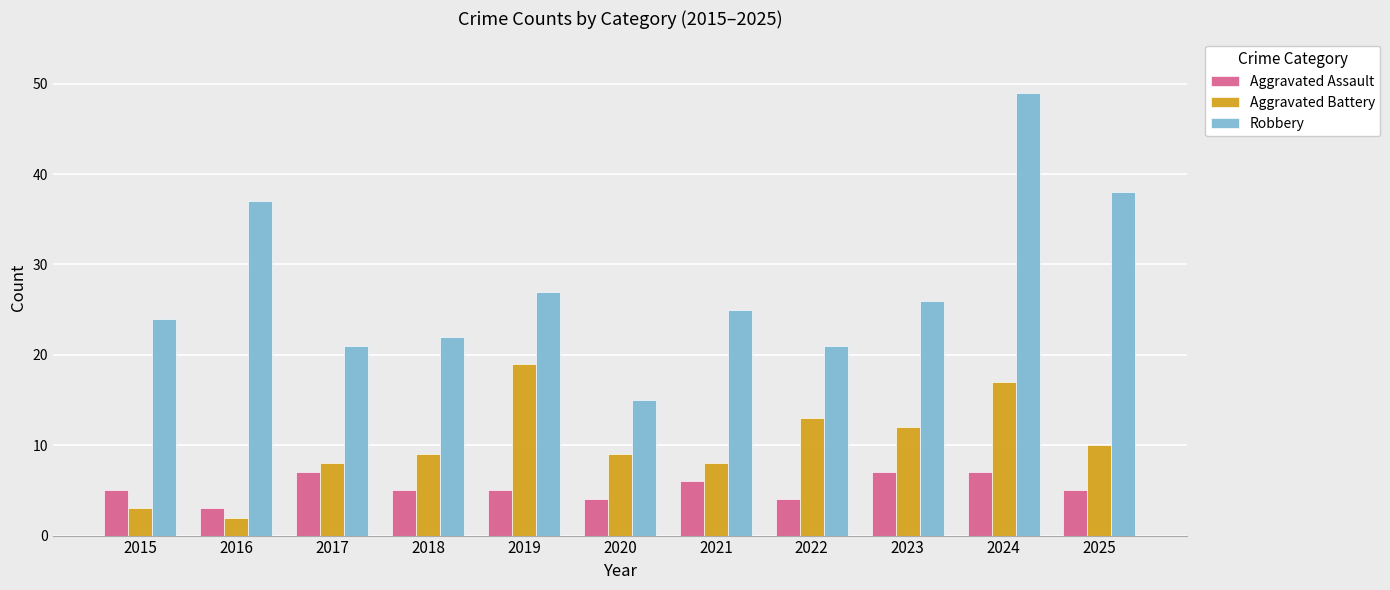

Between 2015 and 2020, which series saw the biggest shift?

Robbery